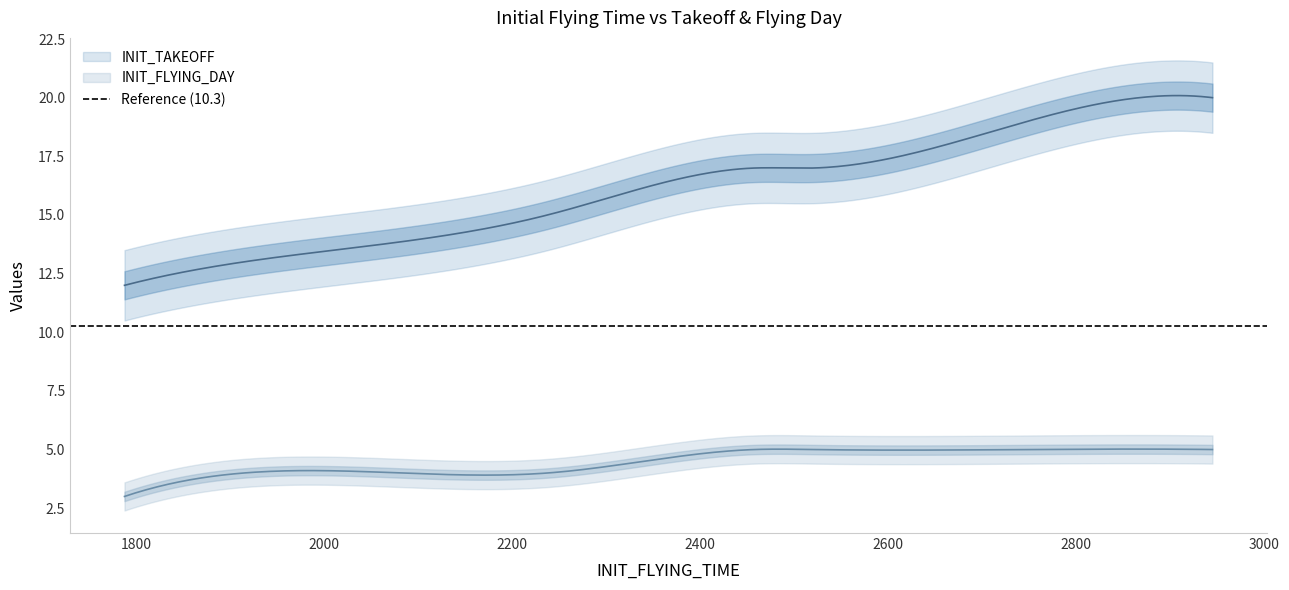

List the series in order of their overall mean, highest first.

INIT_TAKEOFF, INIT_FLYING_DAY